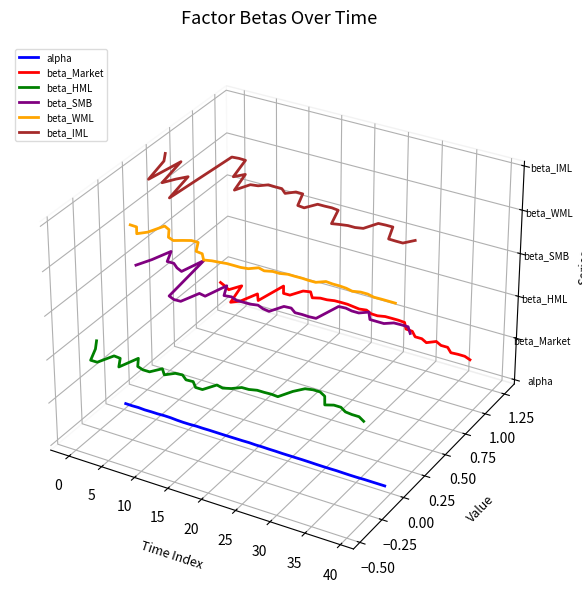

Reading right to left, list all the values displayed in this chart.

alpha: -0.1	-0.1	-0.1	-0.1	-0.1	-0.1	-0.1	-0.1	-0.1	-0.1	-0.1	-0.1	-0.1	-0.1	-0.1	-0.1	-0.0	-0.0	-0.0	-0.0	-0.0	-0.0	-0.0	-0.0	-0.0	-0.0	-0.0	-0.0	-0.0	-0.0	-0.0	-0.0	-0.0	-0.0	-0.0	-0.0	-0.0	-0.0	-0.0	-0.0
beta_Market: -0.0	-0.0	-0.0	-0.0	-0.0	-0.0	-0.0	-0.0	-0.0	-0.0	-0.0	-0.0	-0.0	-0.0	-0.0	-0.0	-0.0	-0.0	-0.0	-0.0	-0.0	0.0	0.0	0.0	0.0	0.0	0.0	0.0	0.0	0.0	0.0	0.0	0.0	0.0	0.0	0.0	0.0	0.0	0.0	0.0
beta_HML: -0.0	-0.0	-0.0	-0.0	-0.0	-0.0	-0.0	-0.0	-0.0	-0.0	-0.0	-0.0	-0.0	-0.0	-0.0	-0.0	-0.0	-0.0	-0.0	-0.0	-0.0	-0.0	-0.0	-0.0	-0.0	-0.0	-0.0	-0.0	-0.0	-0.0	-0.0	-0.0	-0.0	-0.0	-0.0	-0.0	-0.0	-0.0	-0.0	-0.0
beta_SMB: -0.0	-0.0	-0.0	-0.0	-0.0	-0.0	-0.0	-0.0	-0.0	-0.0	-0.0	-0.0	-0.0	-0.0	-0.0	-0.0	-0.0	-0.0	-0.0	-0.0	0.0	0.0	0.0	0.0	0.0	0.0	0.0	0.0	0.0	0.0	0.0	0.0	0.0	0.0	0.0	0.0	0.0	0.0	0.0	0.0
beta_WML: 0.0	0.0	0.0	0.0	0.0	0.0	0.0	0.0	0.0	0.0	0.0	0.0	0.0	0.0	0.0	0.0	0.0	0.0	0.0	0.0	0.0	0.0	0.0	0.0	0.0	0.0	0.0	0.0	0.0	0.0	0.0	0.0	0.0	0.0	0.0	0.0	0.0	0.0	0.0	0.0
beta_IML: 0.0	0.0	0.0	0.0	0.0	0.0	0.0	0.0	0.0	0.0	0.0	0.0	0.0	0.0	0.0	0.0	0.0	0.0	0.0	0.0	0.0	0.0	0.0	0.0	0.0	0.0	0.0	0.0	0.0	0.1	0.1	0.1	0.0	0.0	0.0	0.0	0.0	0.0	0.0	0.1